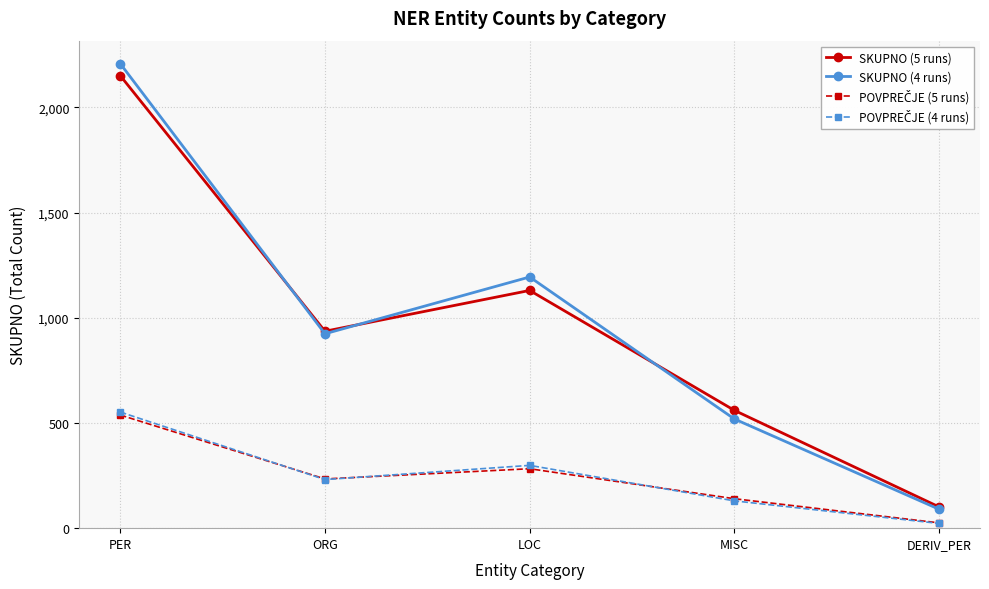

At which category is the sum across all series the highest?

PER